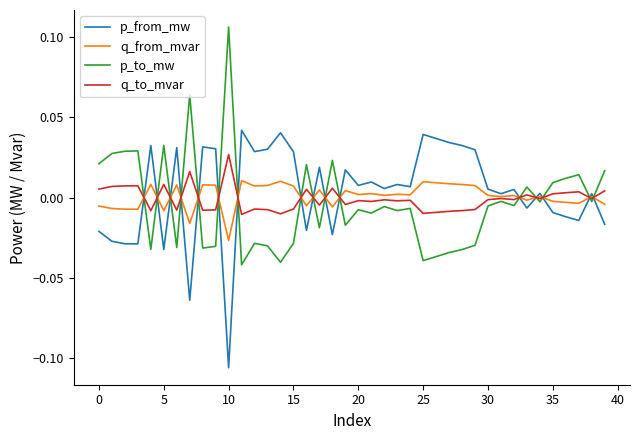

Rank the series by their maximum value, from highest to lowest.

p_to_mw, p_from_mw, q_to_mvar, q_from_mvar